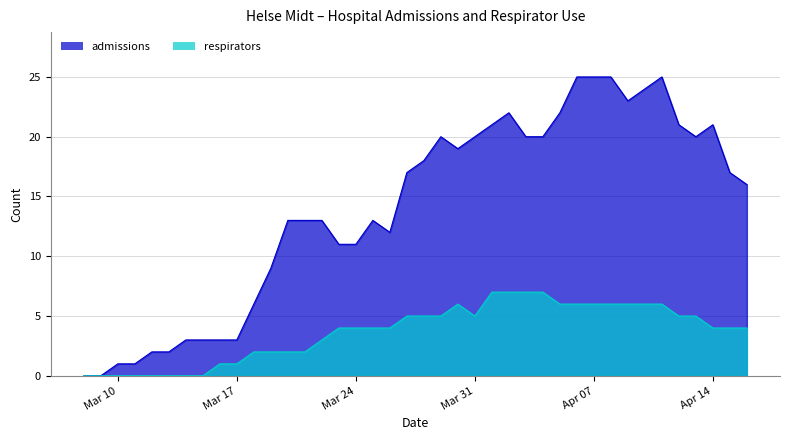

At which category does the chart reach its peak across all series?

2020-04-06